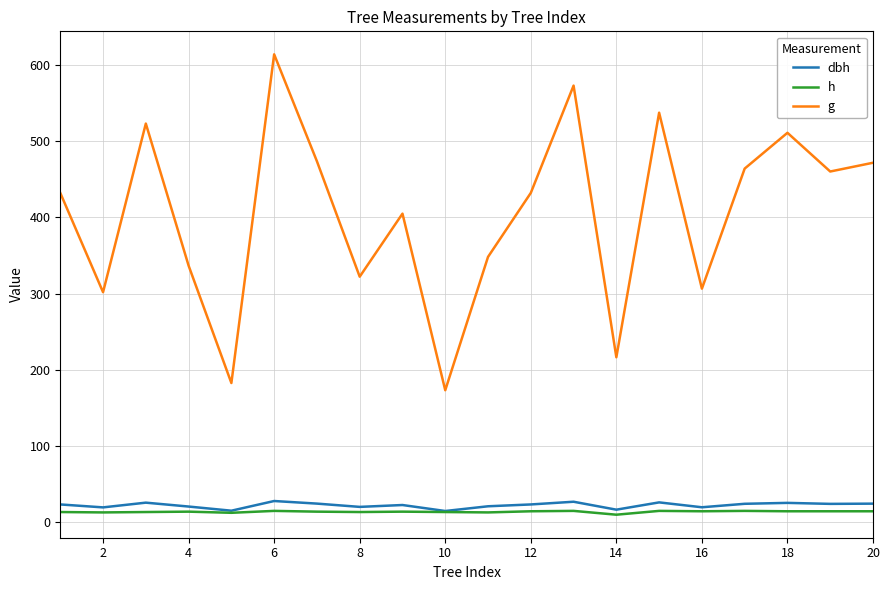

True or false: dbh has more than 2 points higher than both neighbors.

True